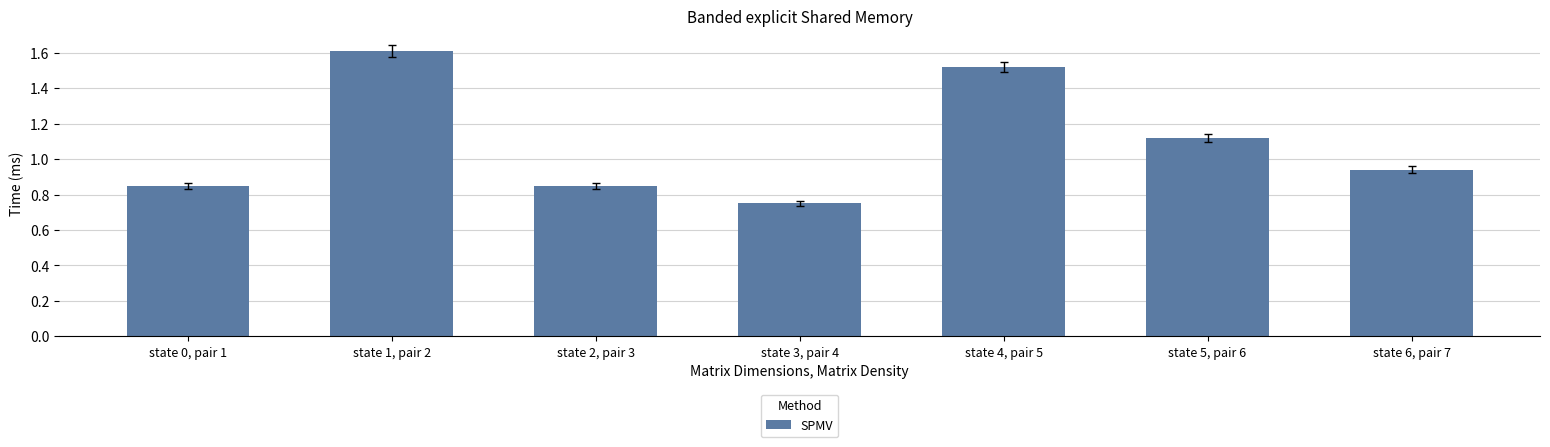

What is the ratio of the value at state 0, pair 1 to the value at state 4, pair 5?

0.6